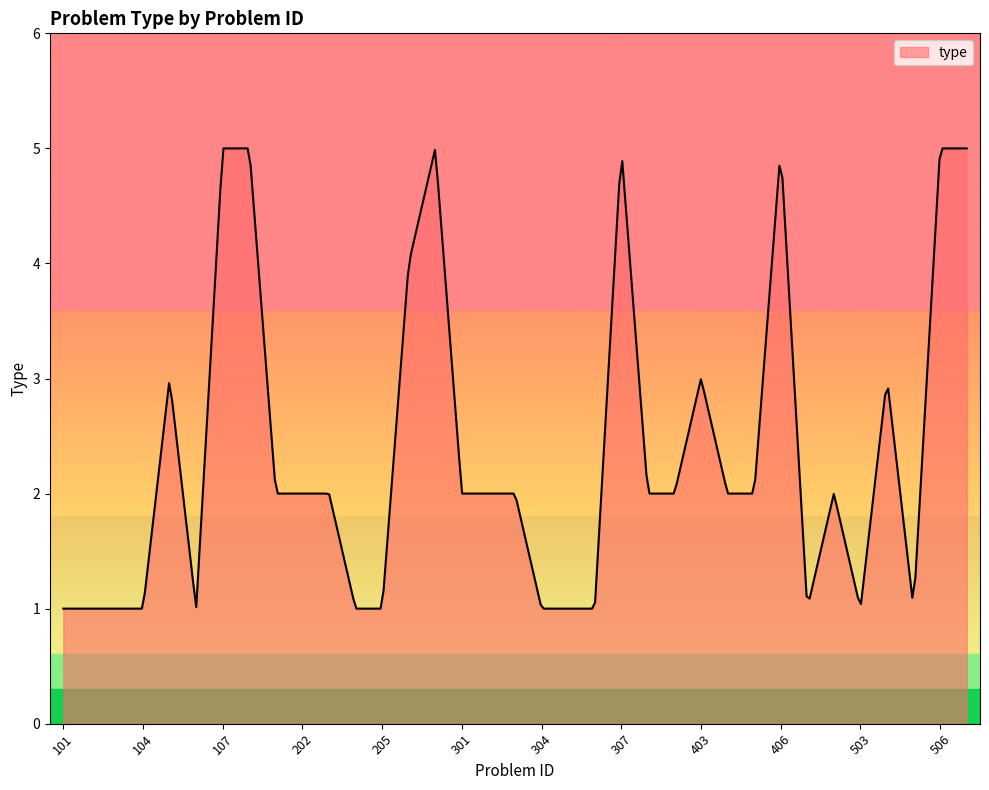

What is the greatest value displayed?

5.0